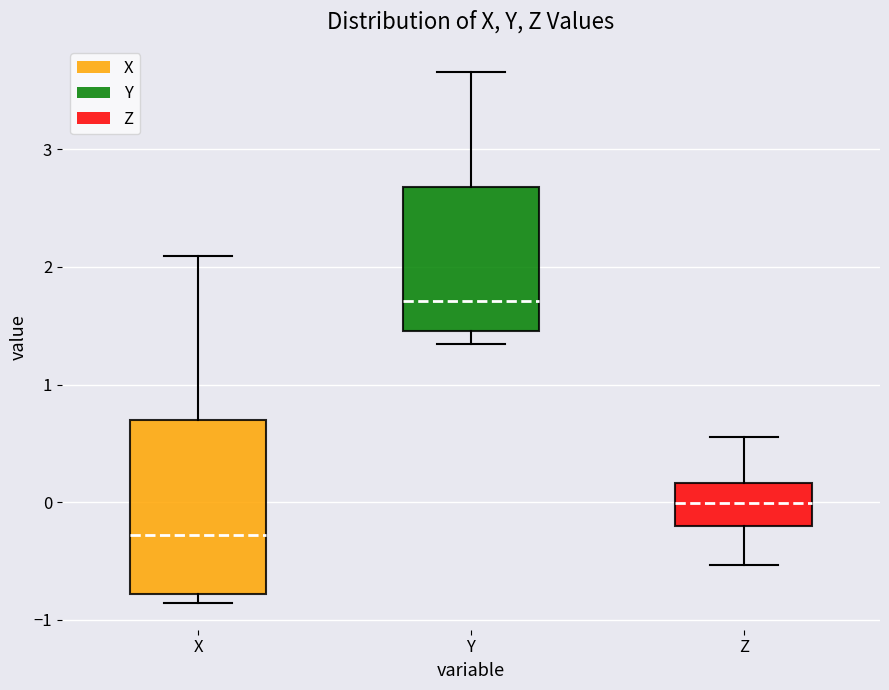

Which box has the lowest median line?

X